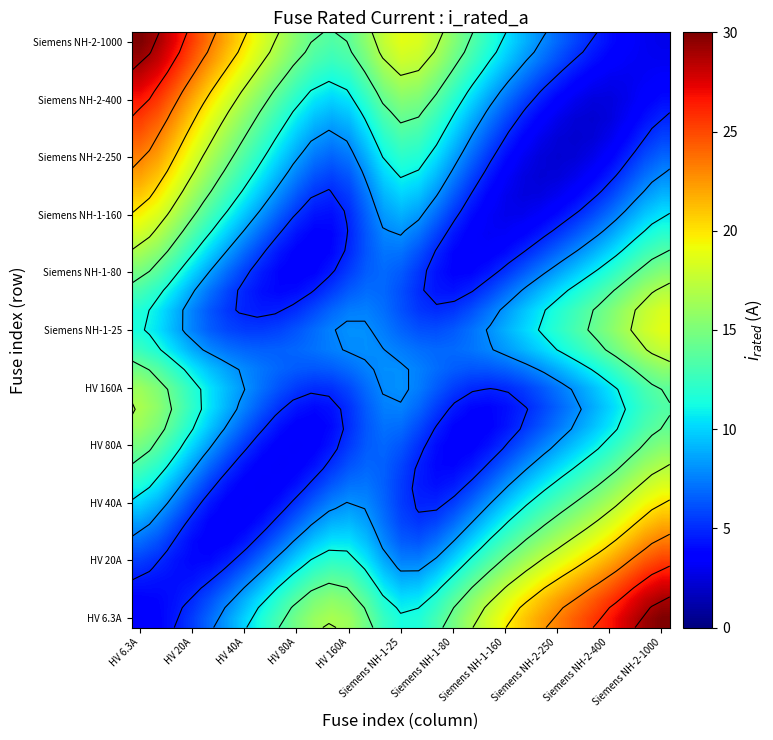

At which category is the sum across all series the highest?

HV 6.3A